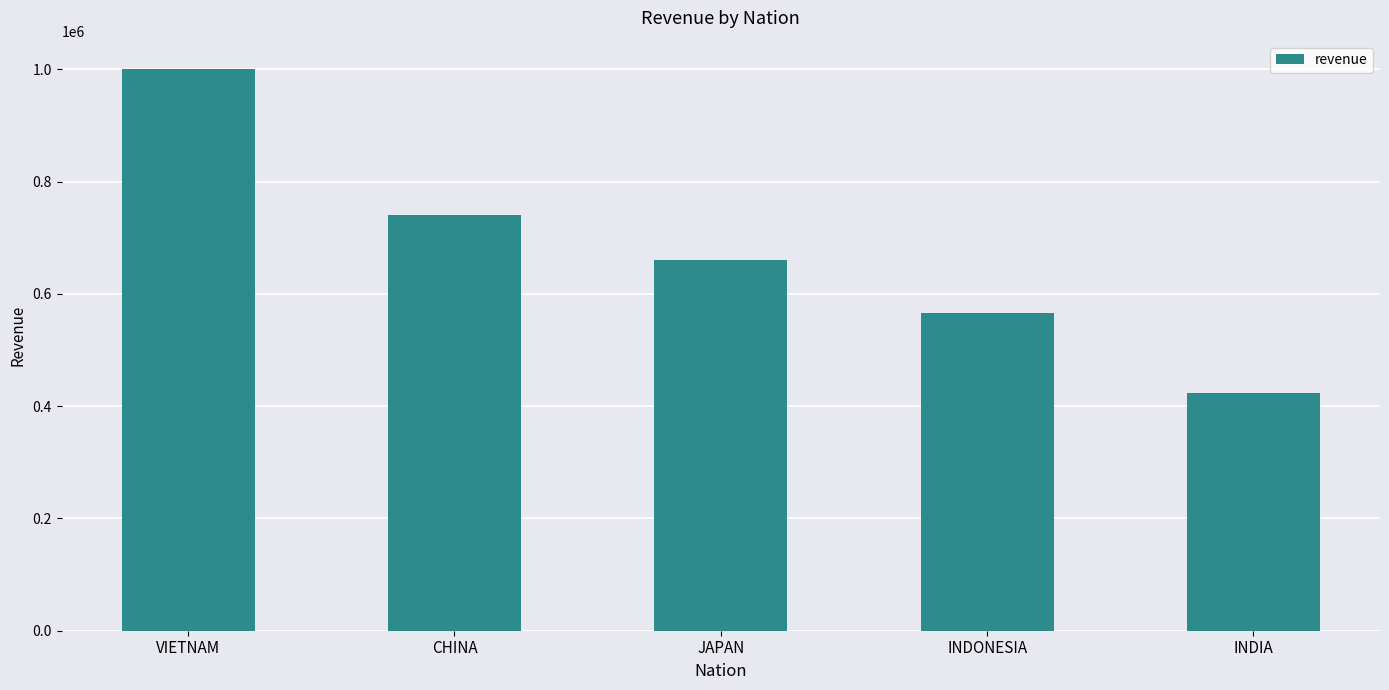

Approximately how many times larger is the value at INDONESIA compared to VIETNAM?

0.6